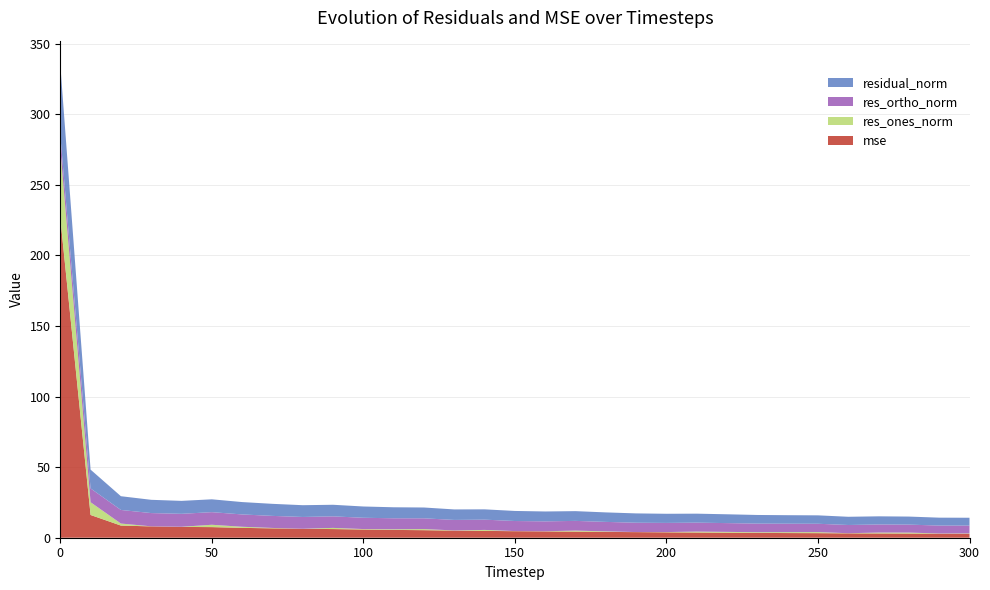

Reading left to right, what are all the values shown in this chart?

mse: 0=226.8	10=16.1	20=8.6	30=8.0	40=7.7	50=7.5	60=7.0	70=6.6	80=6.3	90=6.1	100=5.8	110=5.5	120=5.3	130=5.0	140=4.9	150=4.6	160=4.5	170=4.3	180=4.1	190=4.0	200=3.8	210=3.7	220=3.5	230=3.4	240=3.3	250=3.2	260=3.1	270=3.0	280=3.0	290=2.9	300=2.8
res_ones_norm: 0=49.0	10=9.0	20=1.4	30=0.0	40=0.1	50=1.7	60=0.8	70=0.3	80=0.0	90=0.8	100=0.3	110=0.5	120=0.8	130=0.1	140=0.7	150=0.1	160=0.1	170=0.7	180=0.4	190=0.1	200=0.2	210=0.7	220=0.6	230=0.5	240=0.6	250=0.7	260=0.1	270=0.6	280=0.7	290=0.2	300=0.3
res_ortho_norm: 0=9.6	10=9.8	20=9.6	30=9.4	40=9.2	50=8.9	60=8.7	70=8.5	80=8.3	90=8.2	100=8.0	110=7.8	120=7.6	130=7.4	140=7.3	150=7.1	160=7.0	170=6.9	180=6.7	190=6.6	200=6.5	210=6.3	220=6.2	230=6.1	240=6.0	250=5.9	260=5.8	270=5.7	280=5.7	290=5.6	300=5.5
residual_norm: 0=50.0	10=13.3	20=9.7	30=9.4	40=9.2	50=9.1	60=8.8	70=8.5	80=8.3	90=8.2	100=8.0	110=7.8	120=7.7	130=7.4	140=7.3	150=7.1	160=7.0	170=6.9	180=6.7	190=6.6	200=6.5	210=6.4	220=6.2	230=6.1	240=6.0	250=6.0	260=5.8	270=5.8	280=5.7	290=5.6	300=5.6